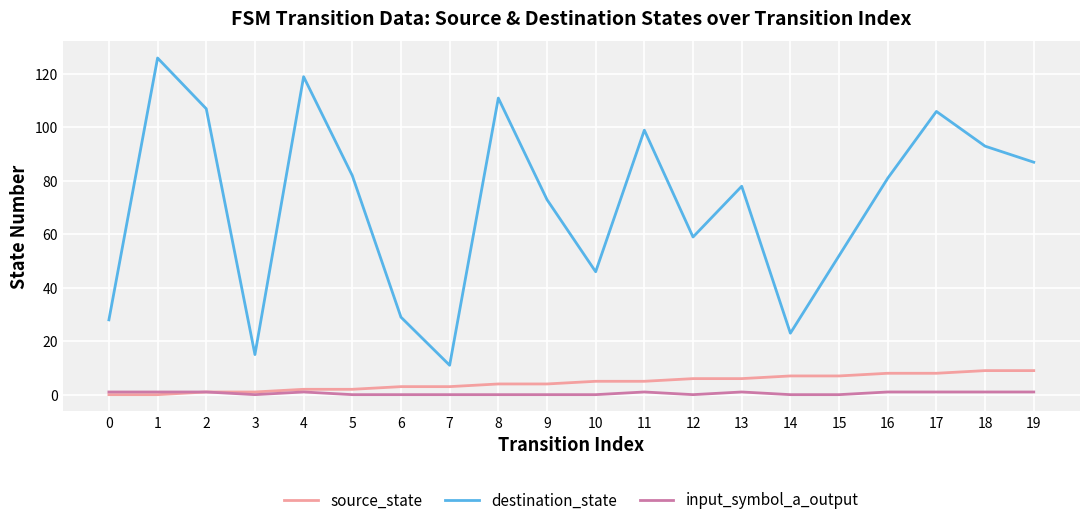

True or false: source_state has a value of 3 at 7.

True